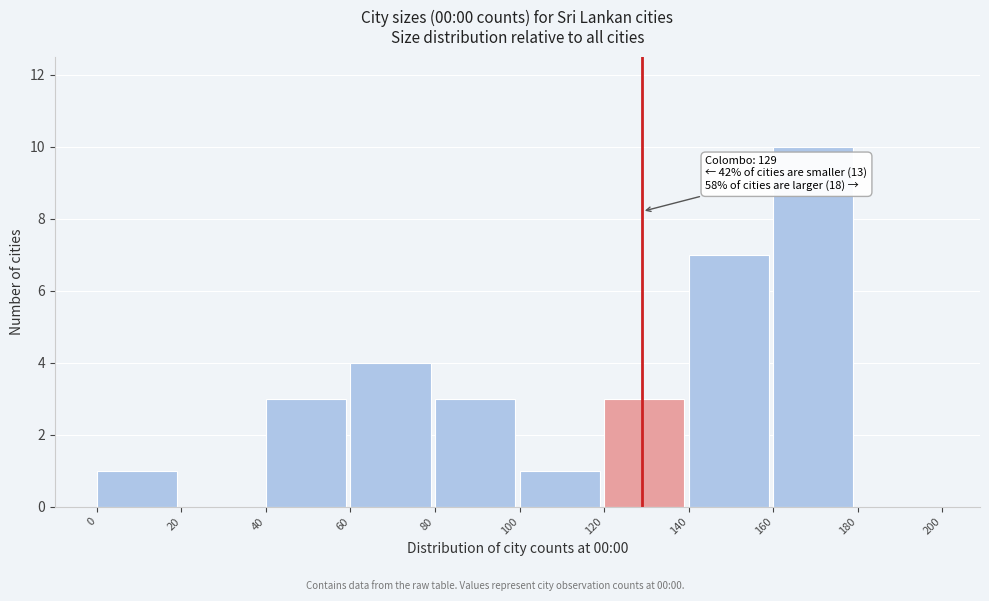

Over which range of the x-axis is the bar tallest?

160 to 180